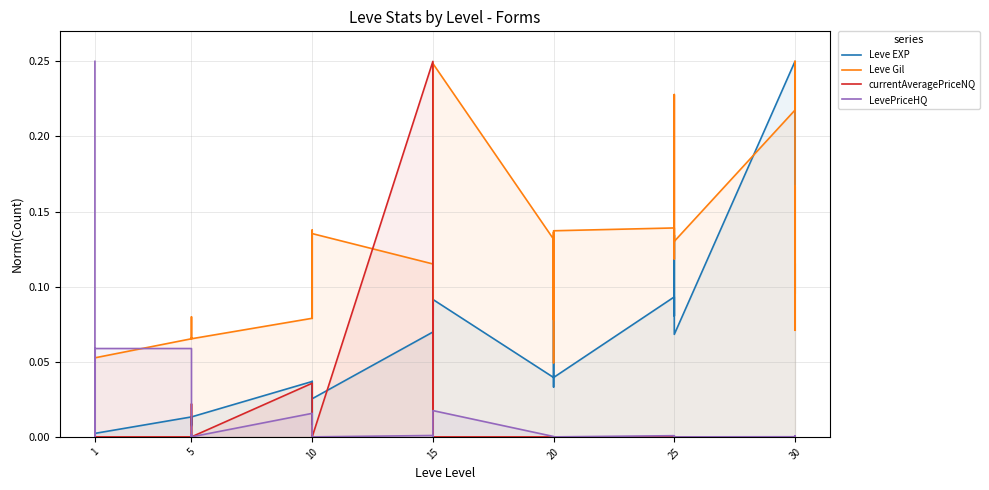

Which series has the largest total across all categories?

Leve Gil